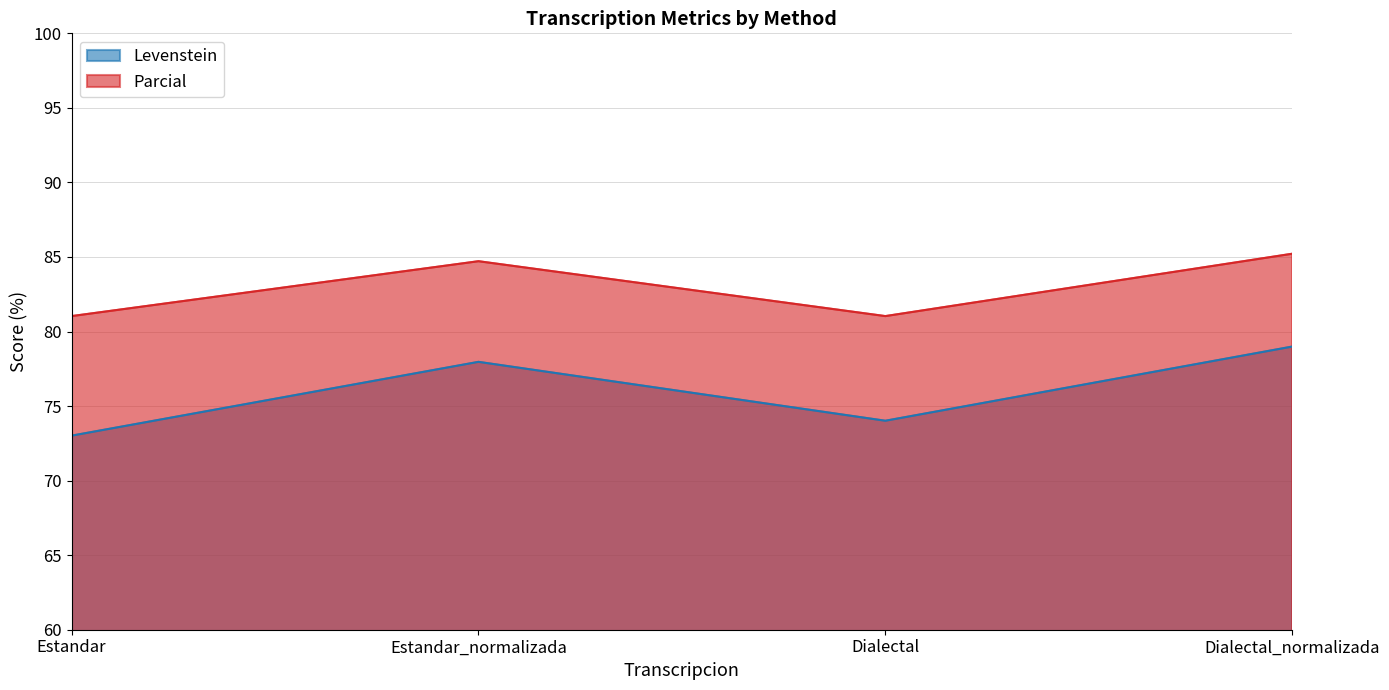

Reading right to left, transcribe all the data shown in this chart.

Levenstein: Dialectal_normalizada=79.0	Dialectal=74.0	Estandar_normalizada=78.0	Estandar=73.0
Parcial: Dialectal_normalizada=85.2	Dialectal=81.0	Estandar_normalizada=84.7	Estandar=81.0